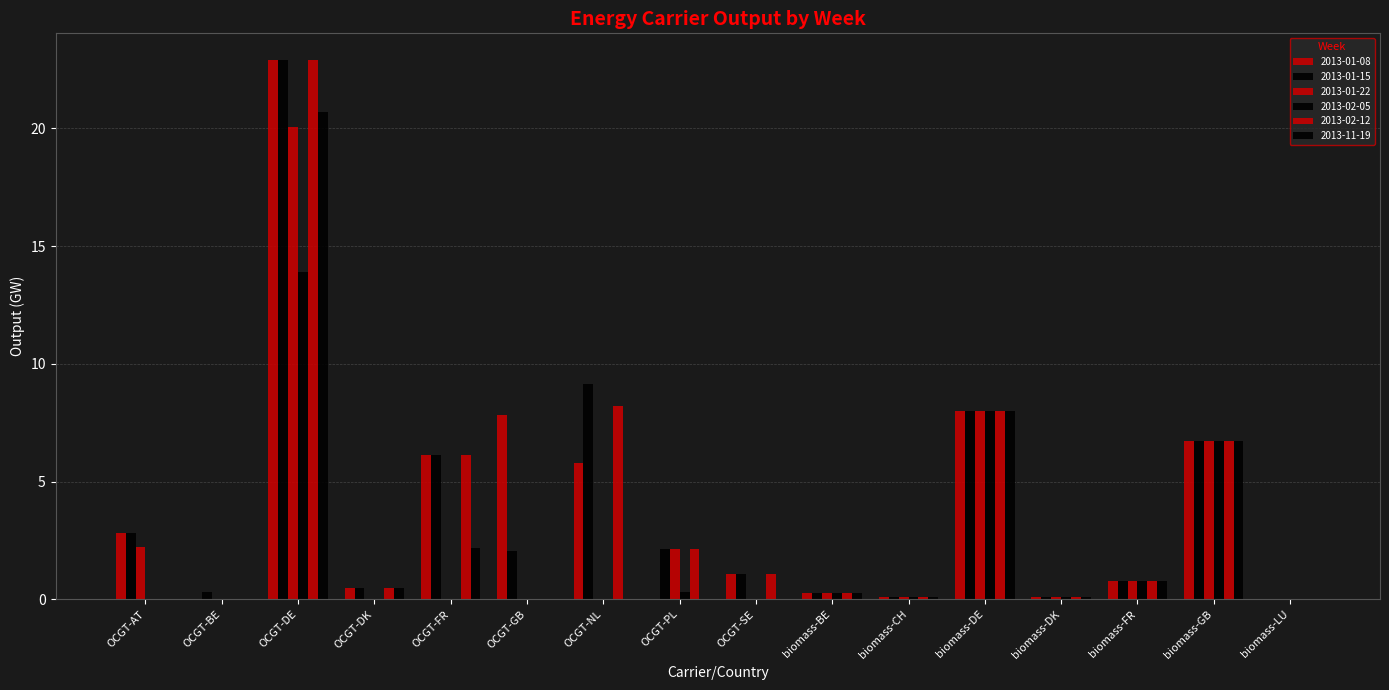

Between OCGT-GB and biomass-DE, which series saw the biggest shift?

2013-01-22